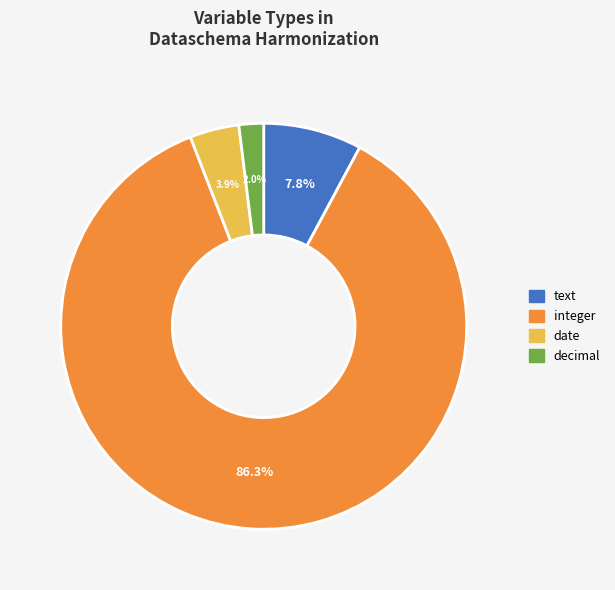

What is the total percentage of integer and text?

94.1%